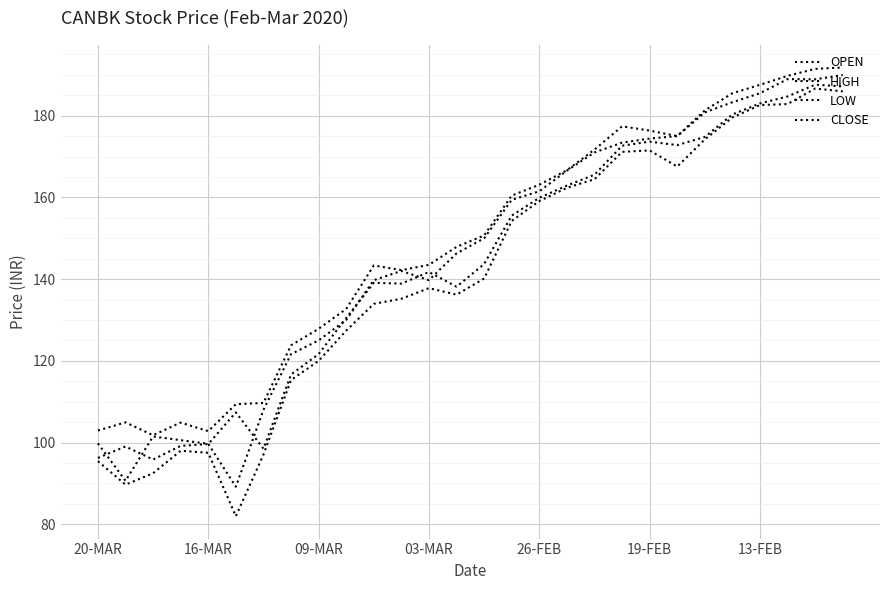

Is this an area chart (filled region under the line)?

No